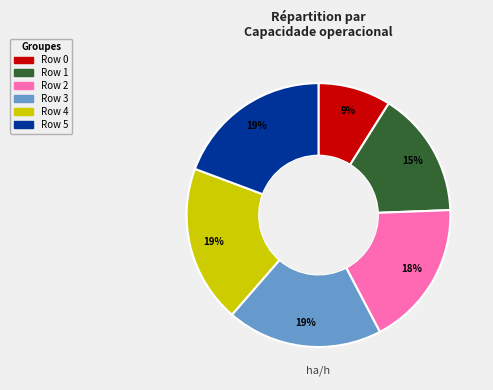

To the nearest percent, what percentage of the pie is Row 1?

15%